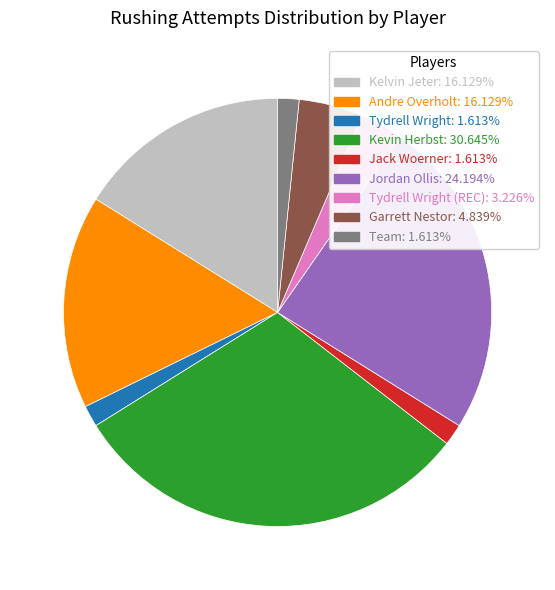

Does Garrett Nestor: 4.839% represent more than half of the total?

No